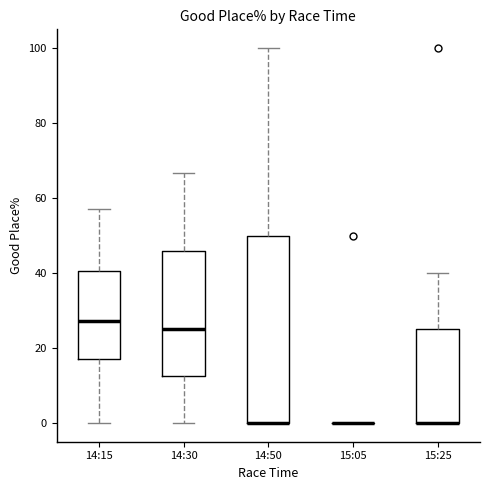

Which box is the tallest, from its lower edge to its upper edge?

14:50